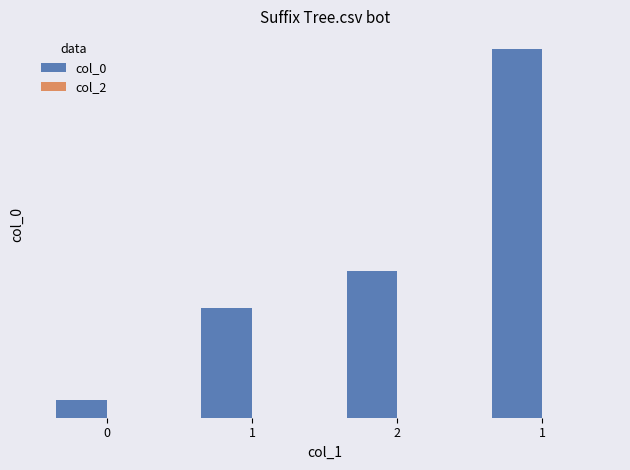

List the series in order of their peak value, lowest first.

col_2, col_0